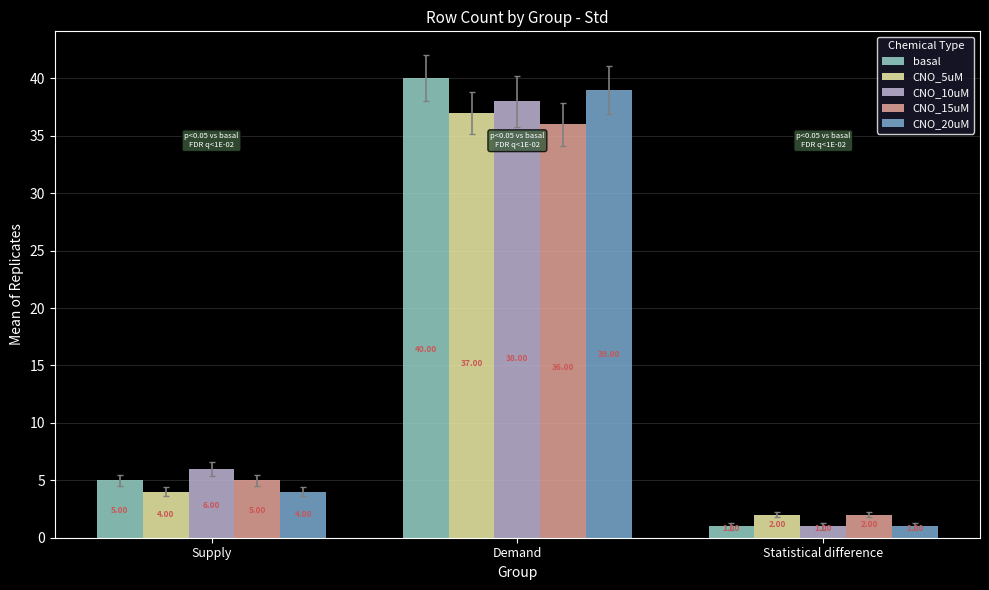

List the series in order of their peak value, lowest first.

CNO_15uM, CNO_5uM, CNO_10uM, CNO_20uM, basal